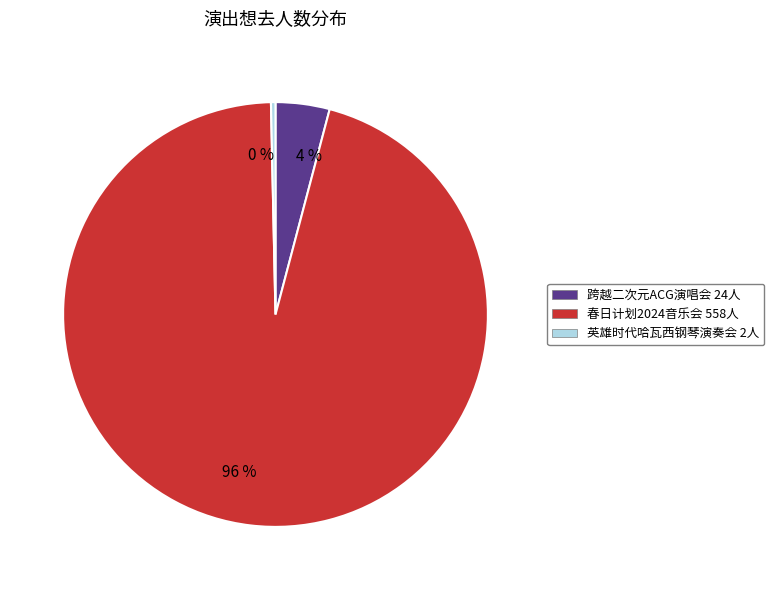

Do 0 % and 96 % together represent more than half of the pie?

Yes